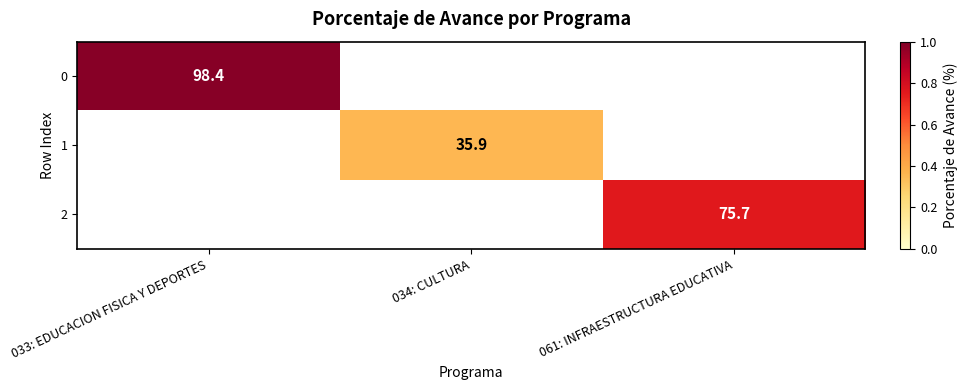

Is it true that 0 equals 160.5 at 033: EDUCACION FISICA Y DEPORTES?

False